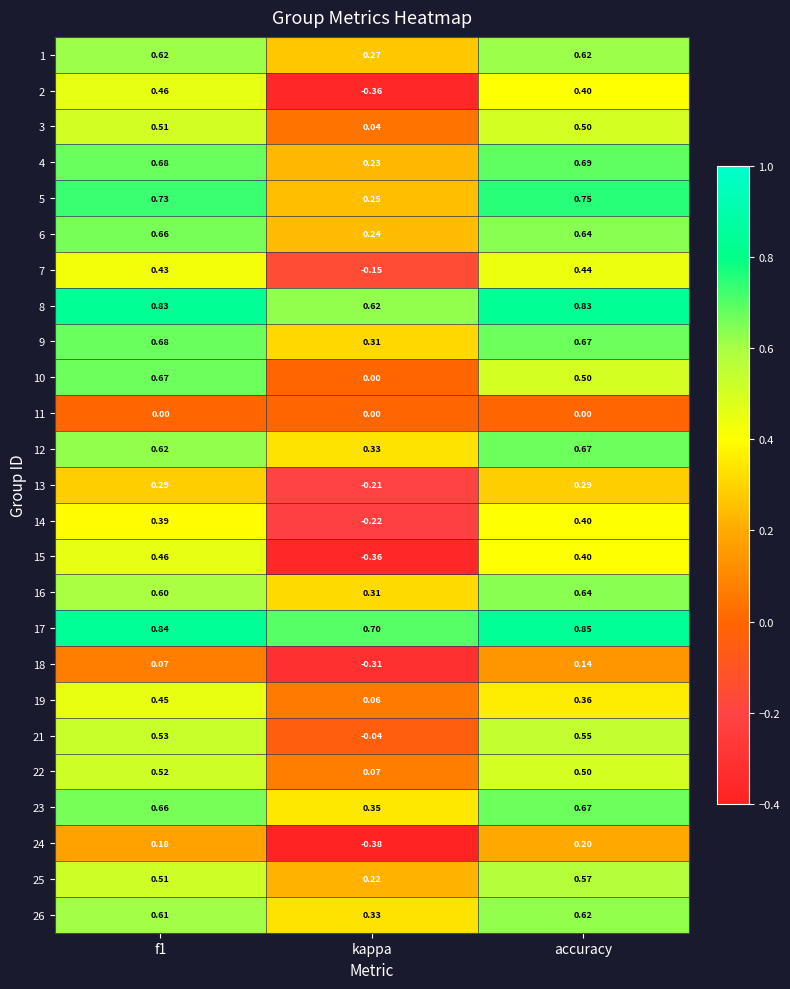

At which label is 22 closest to 0?

kappa